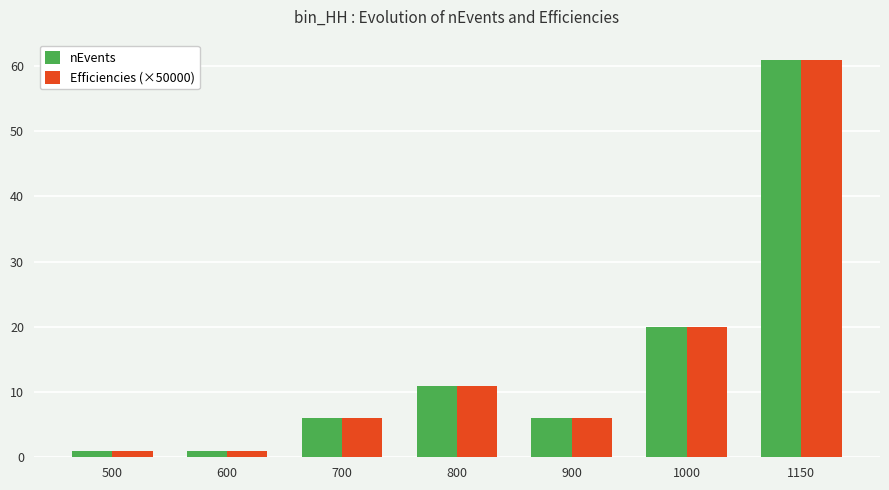

At which label is nEvents closest to 31?

1000